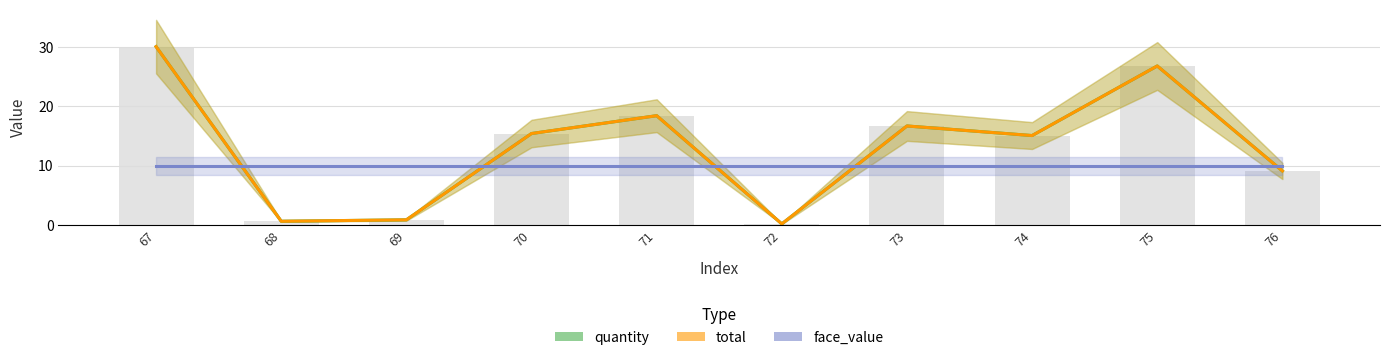

Reading left to right, what are all the values shown in this chart?

quantity: 30.0	0.6	0.9	15.4	18.4	0.2	16.7	15.1	26.8	9.1
total: 30.0	0.6	0.9	15.4	18.4	0.2	16.7	15.1	26.8	9.1
face_value: 10.0	10.0	10.0	10.0	10.0	10.0	10.0	10.0	10.0	10.0